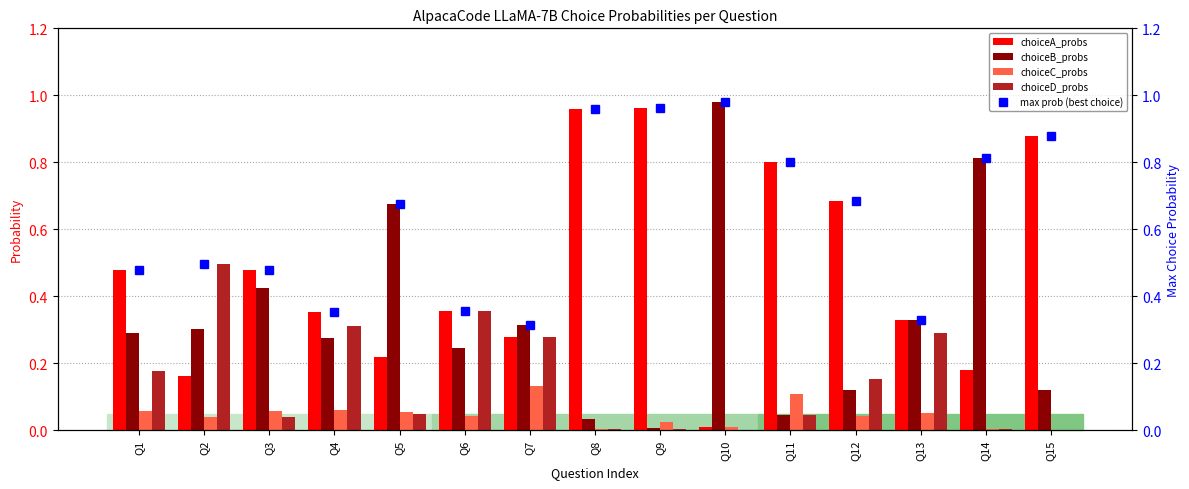

What is the difference between the maximum and minimum values in the choiceD_probs series?

0.5